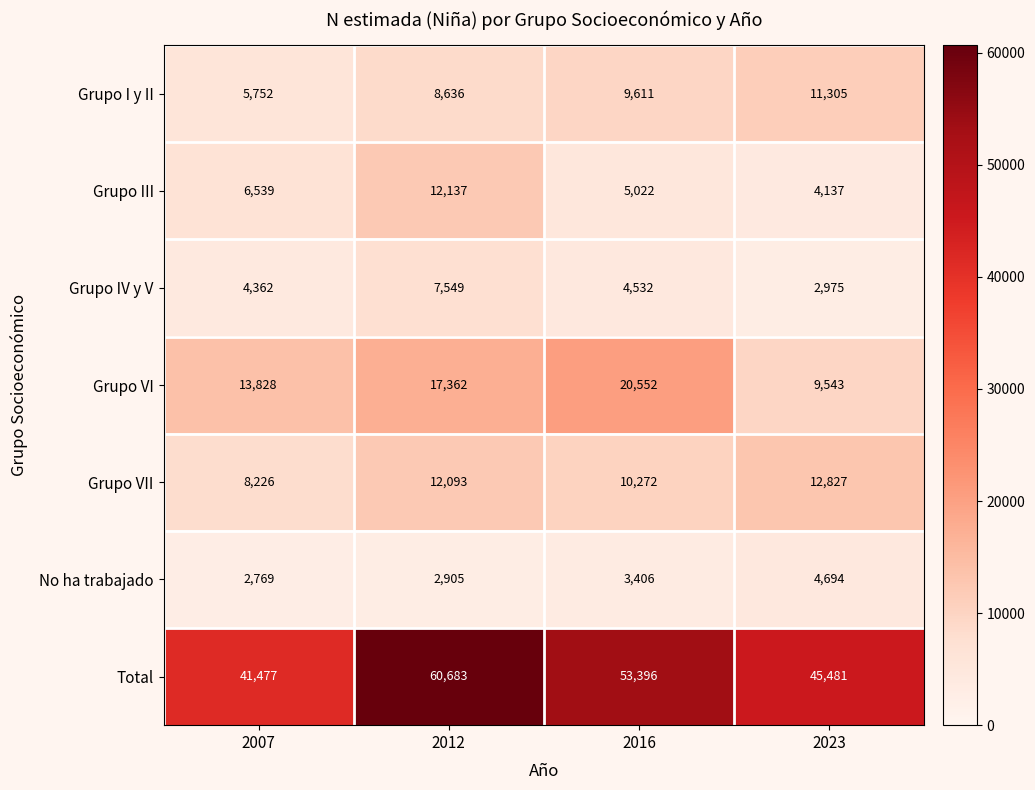

Rank the series at 2016 from lowest to highest value.

No ha trabajado, Grupo IV y V, Grupo III, Grupo I y II, Grupo VII, Grupo VI, Total